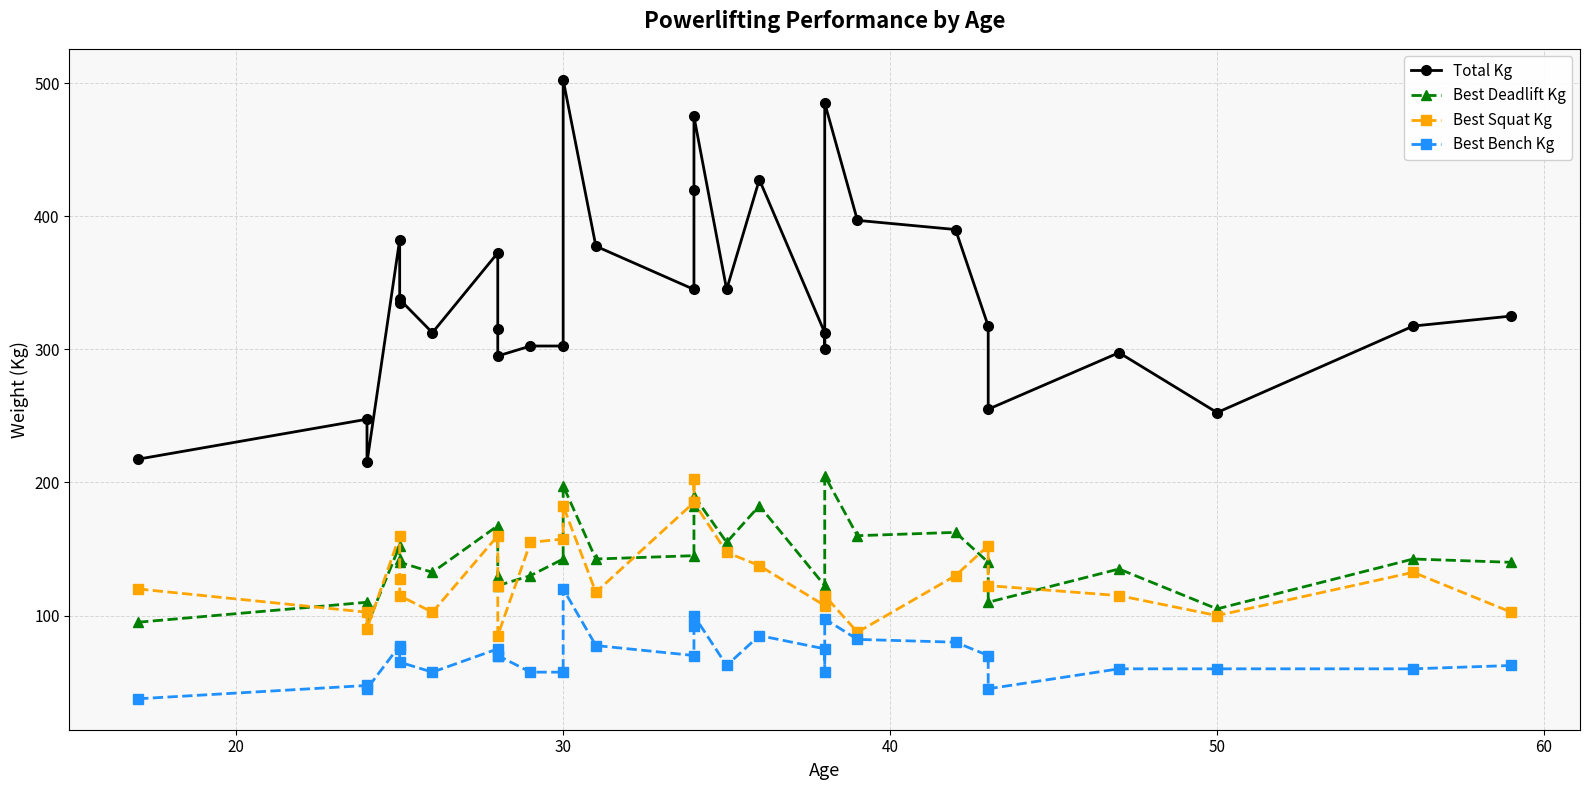

How many values in the Best Bench Kg series are below 70?

14